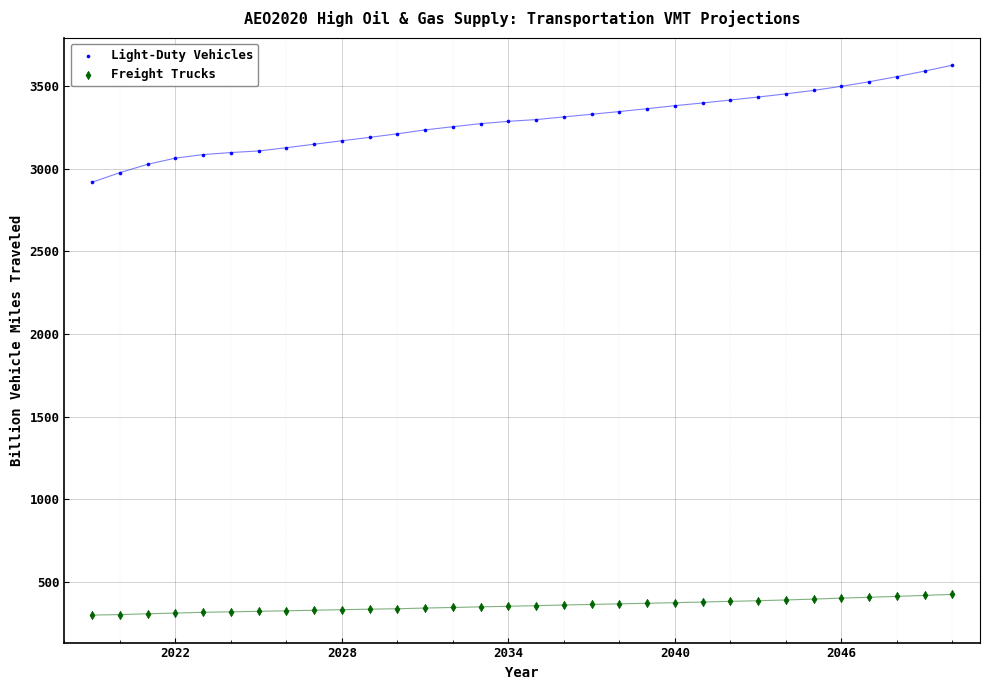

Across all data points, what is the range of X values (max minus min)?

31.0